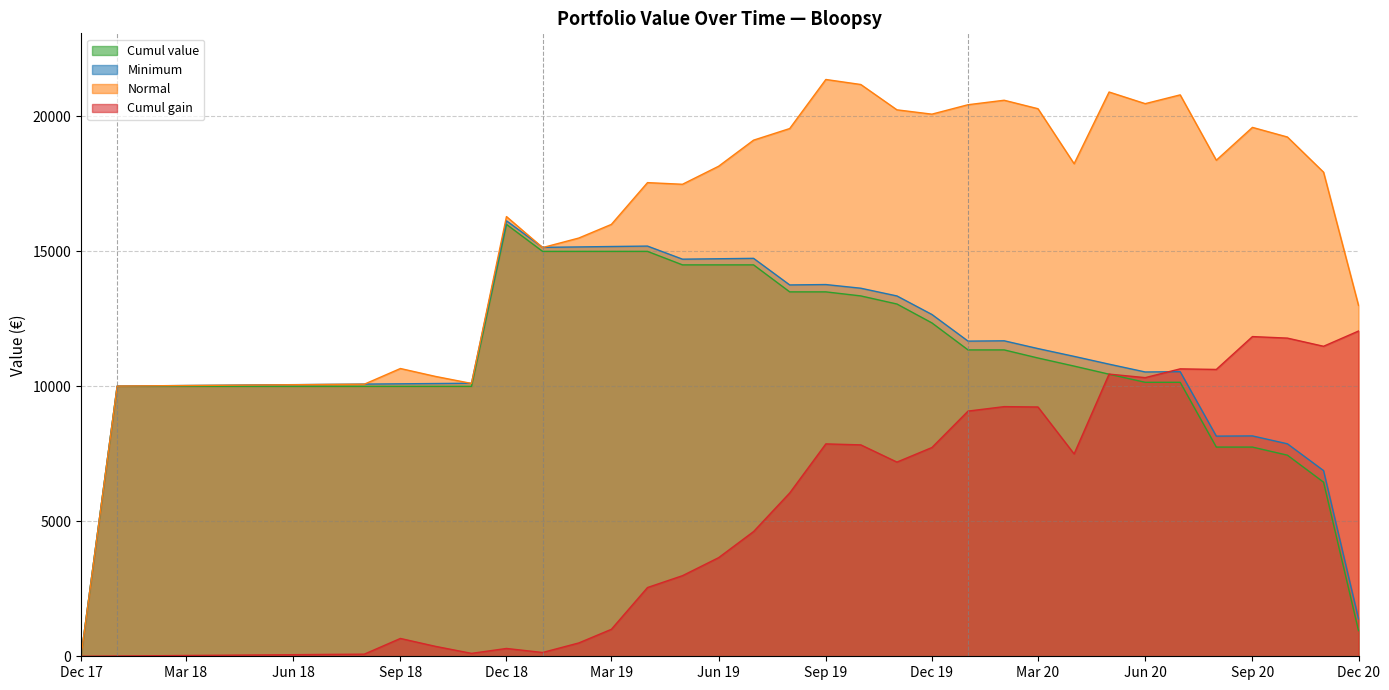

Which series ends up on top after the final intersection of Minimum and Normal?

Normal